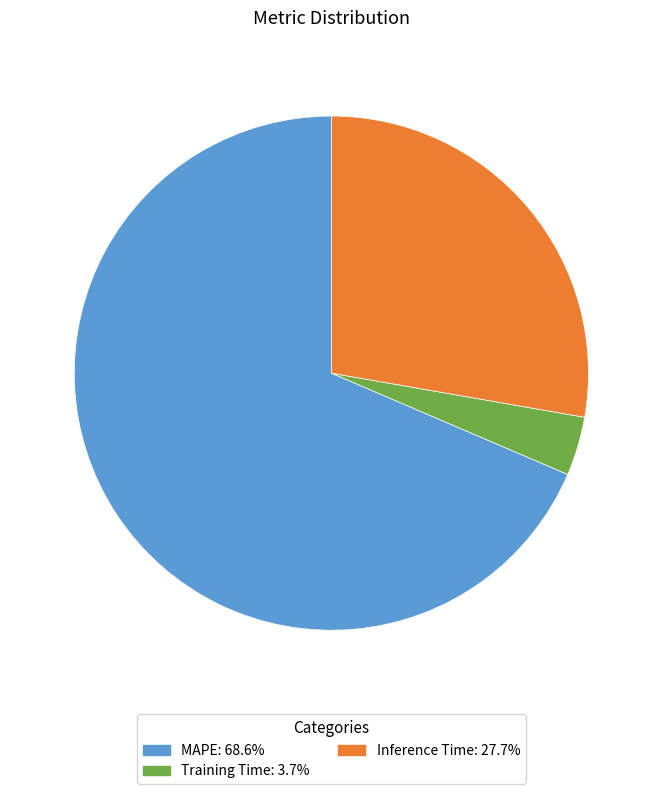

Is it true that Inference Time is 28% of the pie?

True